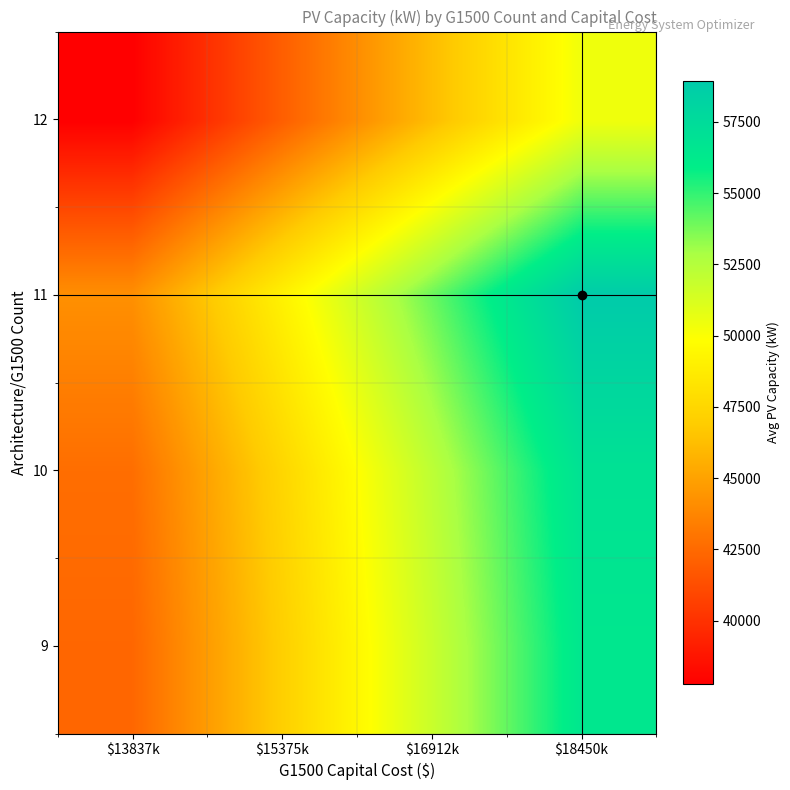

Reading right to left, transcribe all the data shown in this chart.

9: $18450k=56474.3	$16912k=51768.1	$15375k=47061.9	$13837k=42355.7
10: $18450k=56928.6	$16912k=52184.5	$15375k=47440.5	$13837k=42696.4
11: $18450k=58922.1	$16912k=54011.9	$15375k=49101.8	$13837k=44191.6
12: $18450k=50380.1	$16912k=46181.8	$15375k=41983.4	$13837k=37785.1